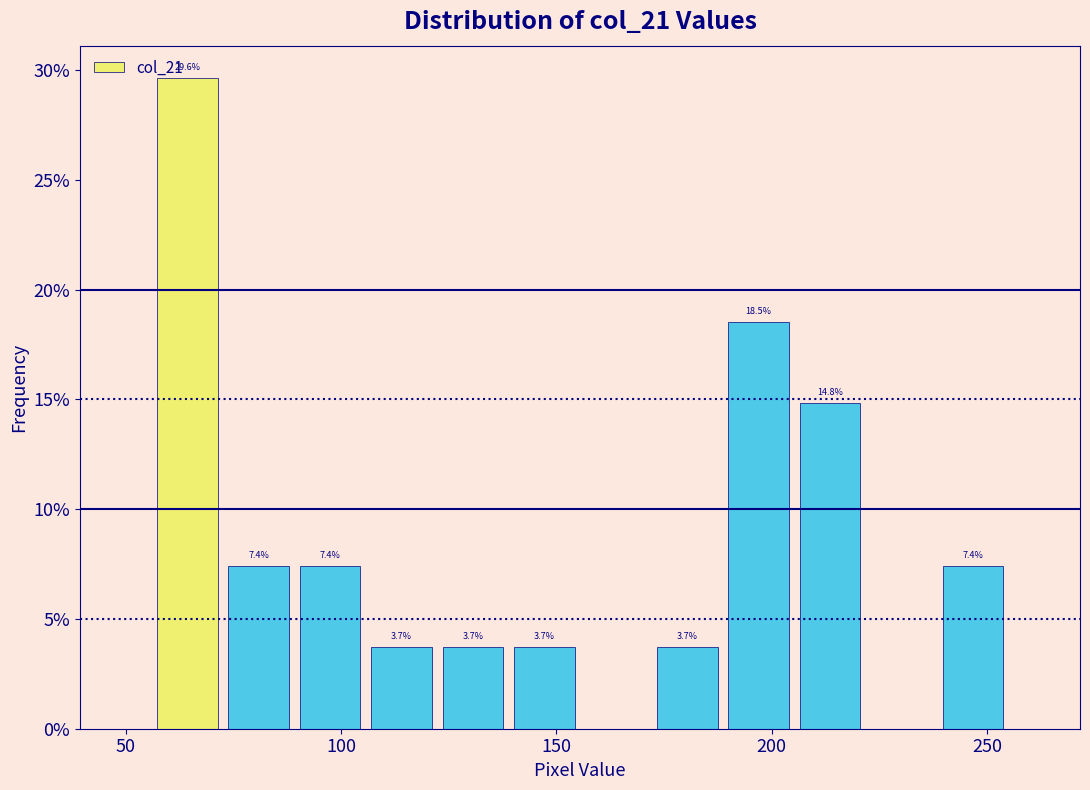

Read against the x-axis, roughly where is the centre of the tallest bar?

65